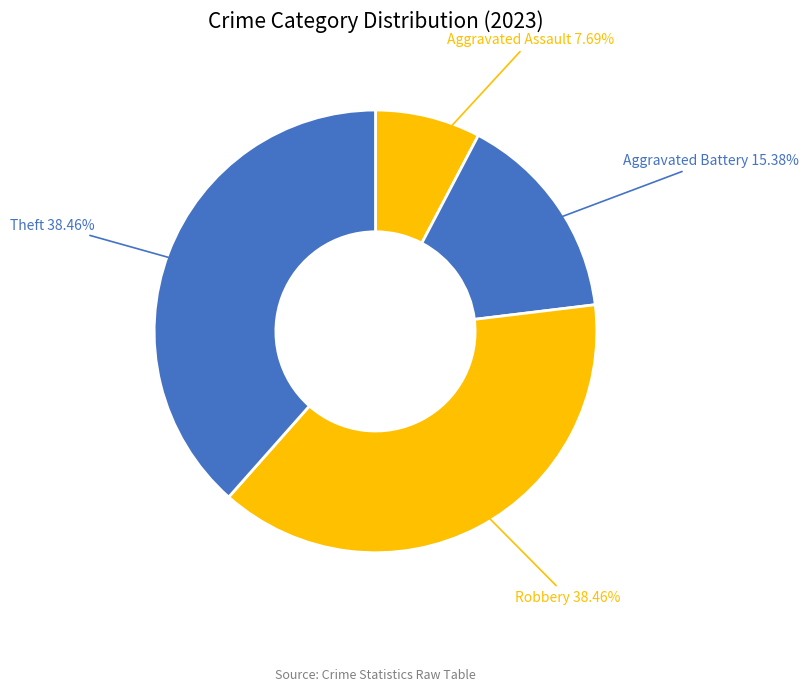

To the nearest percent, what is the difference between the largest and smallest slice percentages?

31%